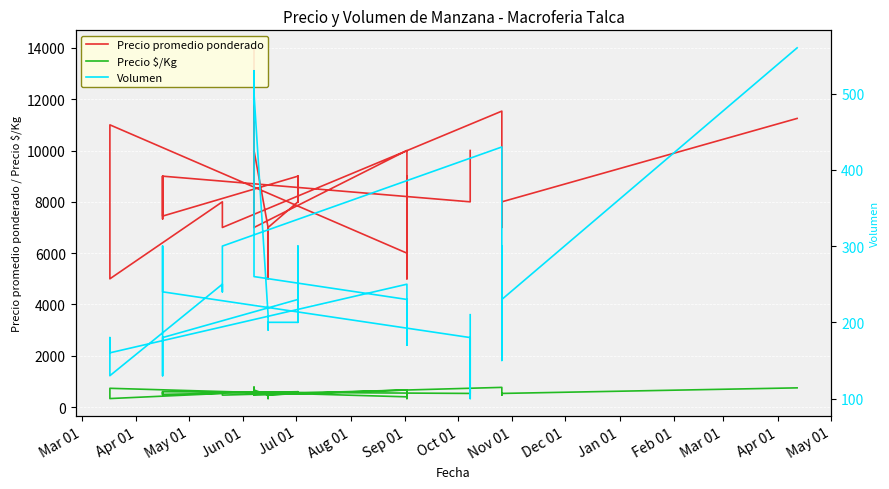

Which series changed the most between Apr 01 and Feb 01?

Precio promedio ponderado